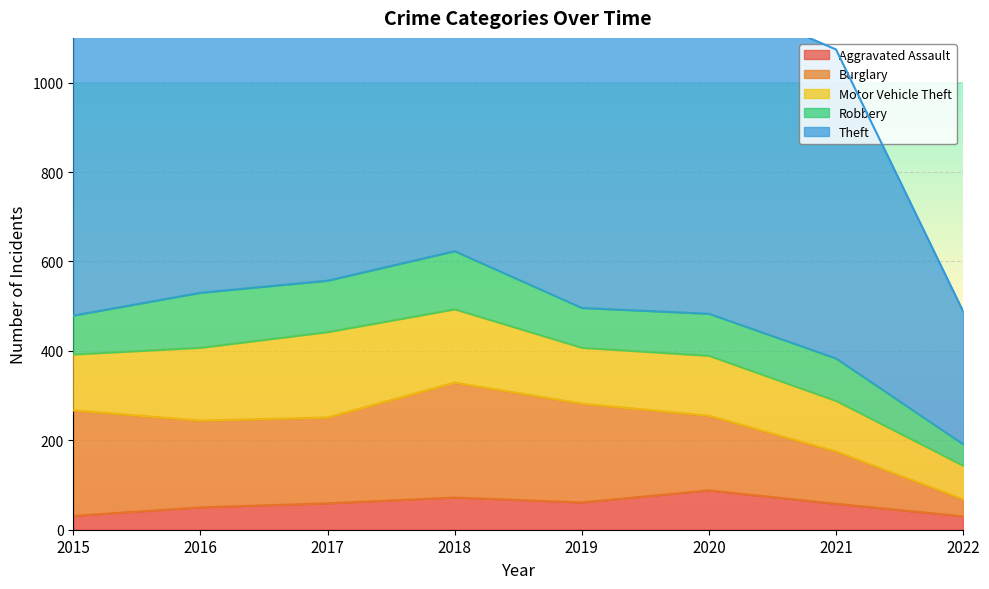

What is the minimum value for Aggravated Assault?

30